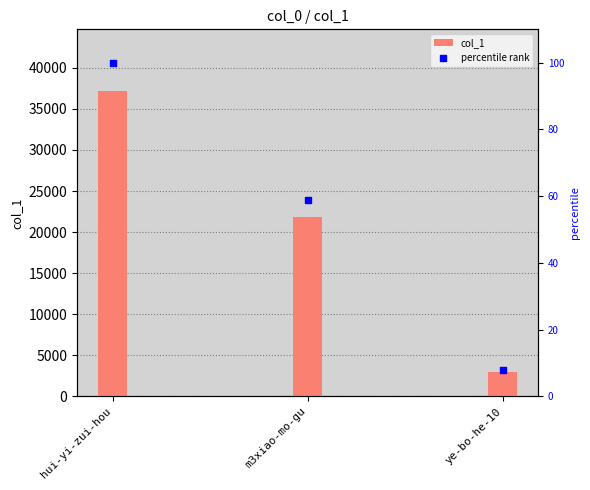

Which series has the largest total across all categories?

col_1